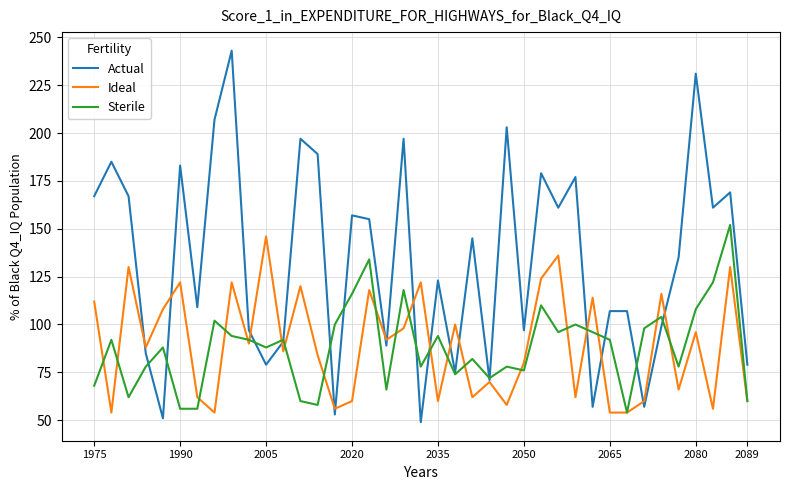

In Actual, how many points are lower than both neighbors (excluding endpoints)?

13